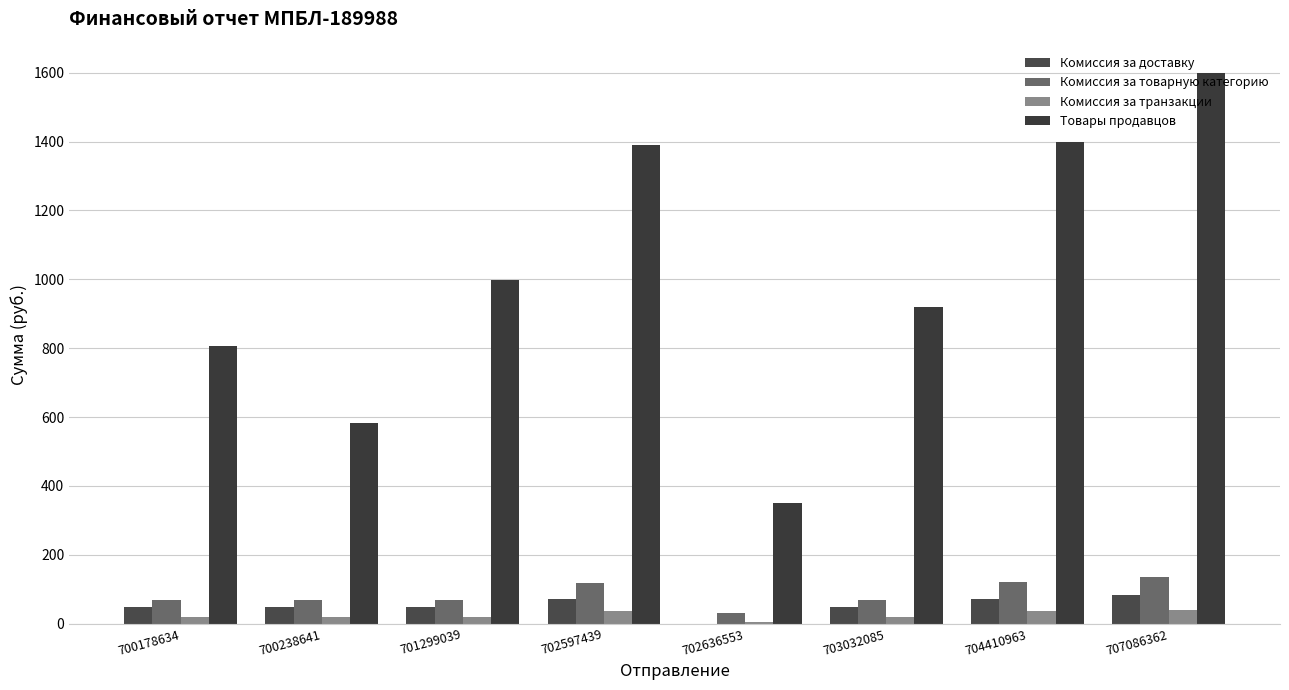

What is the value of the Комиссия за транзакции bar at the 7th from the left?

36.0